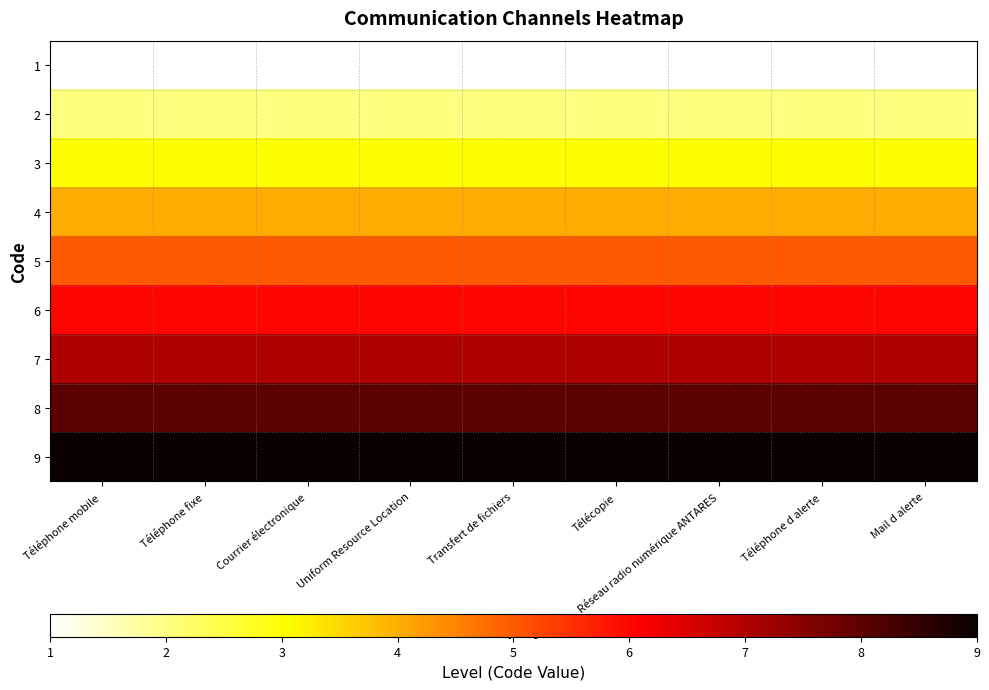

At which category is the sum across all series the highest?

Téléphone mobile